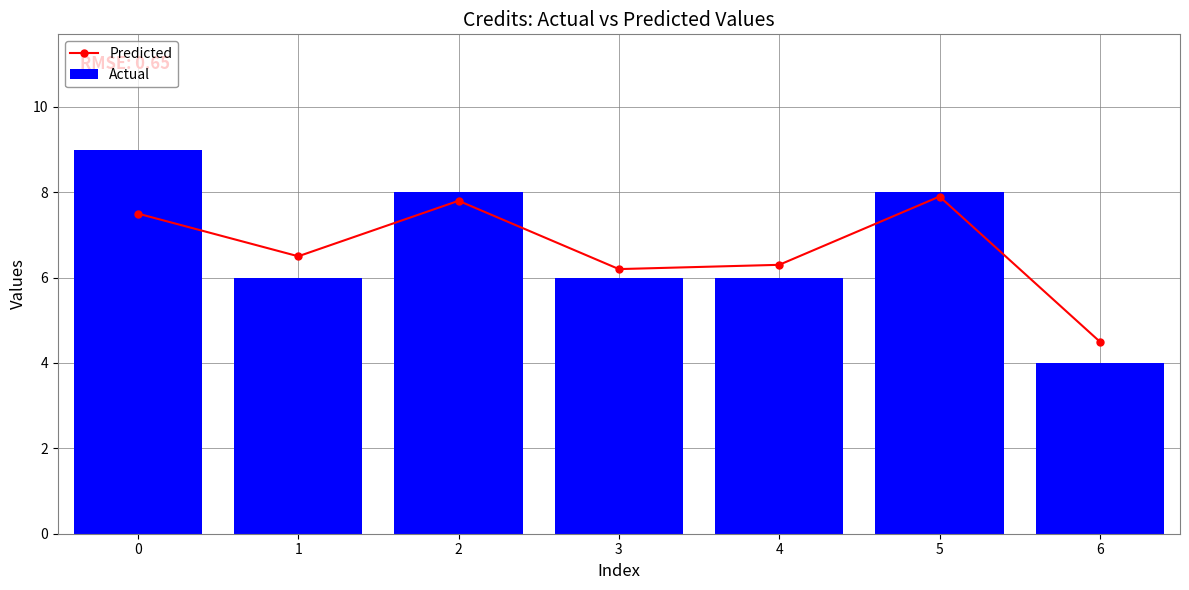

Reading left to right, what are all the values shown in this chart?

Predicted: 7.5	6.5	7.8	6.2	6.3	7.9	4.5
Actual: 9.0	6.0	8.0	6.0	6.0	8.0	4.0